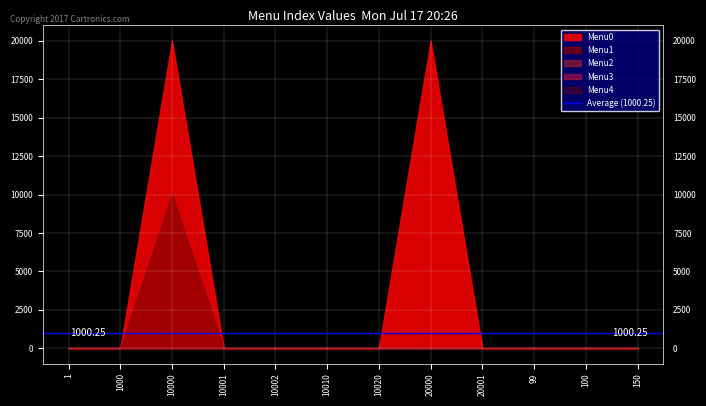

True or false: Menu1 has a value of -5252 at 150.

False